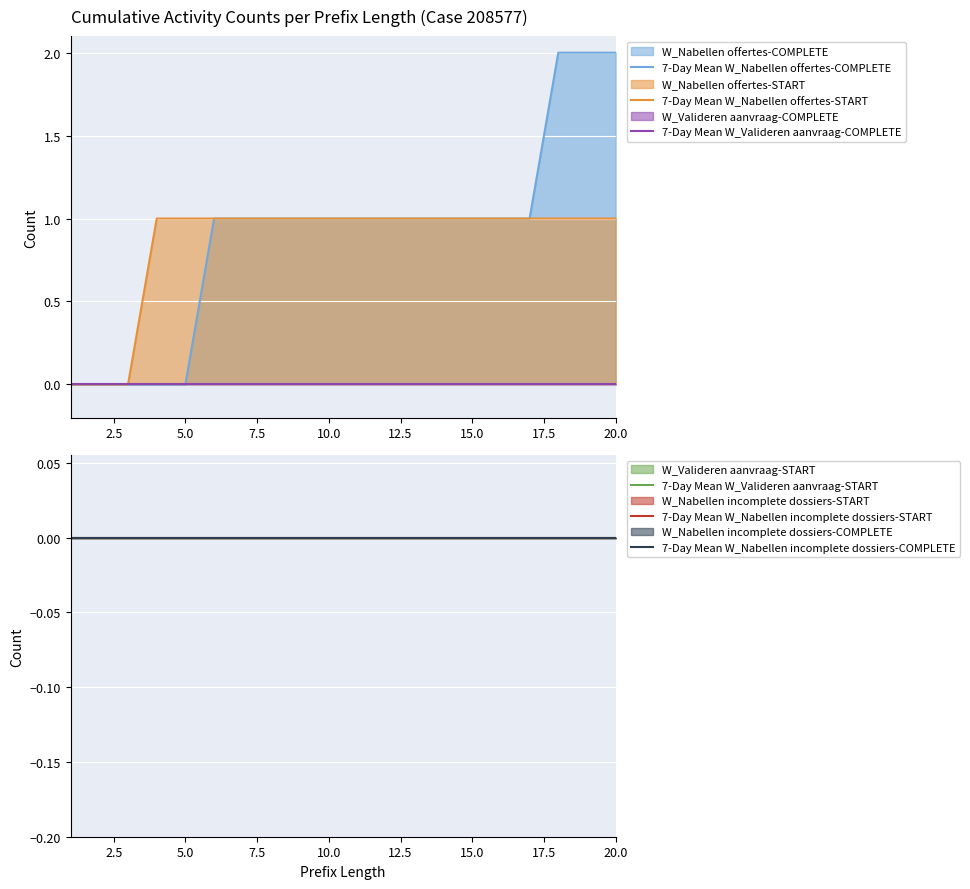

True or false: 7-Day Mean W_Nabellen offertes-START and 7-Day Mean W_Valideren aanvraag-COMPLETE intersect in this chart.

False